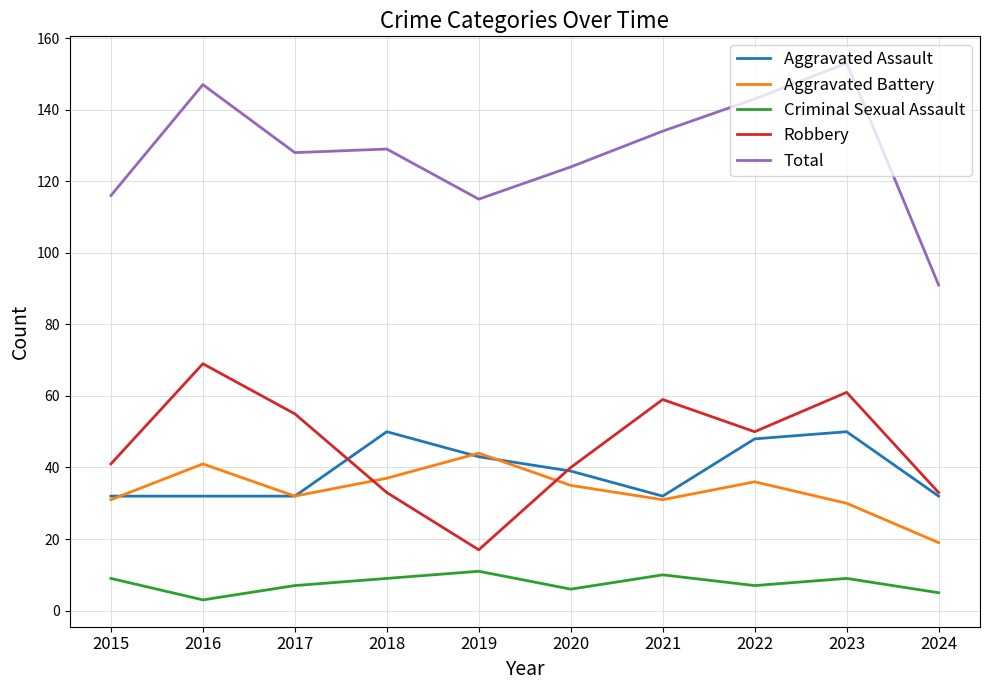

True or false: Total and Aggravated Battery intersect in this chart.

False